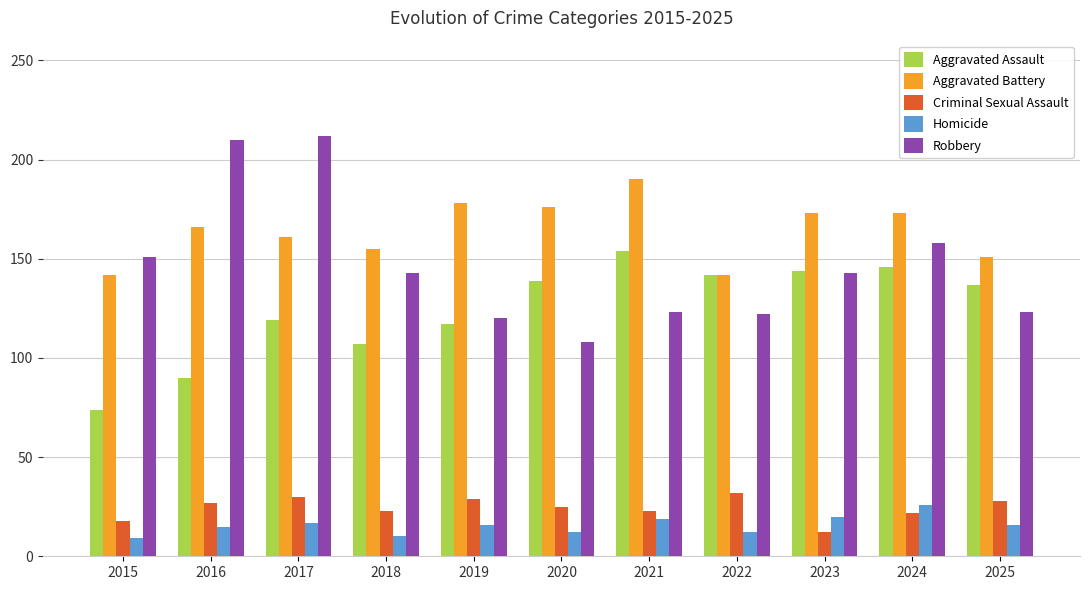

Which series has the widest spread of values?

Robbery